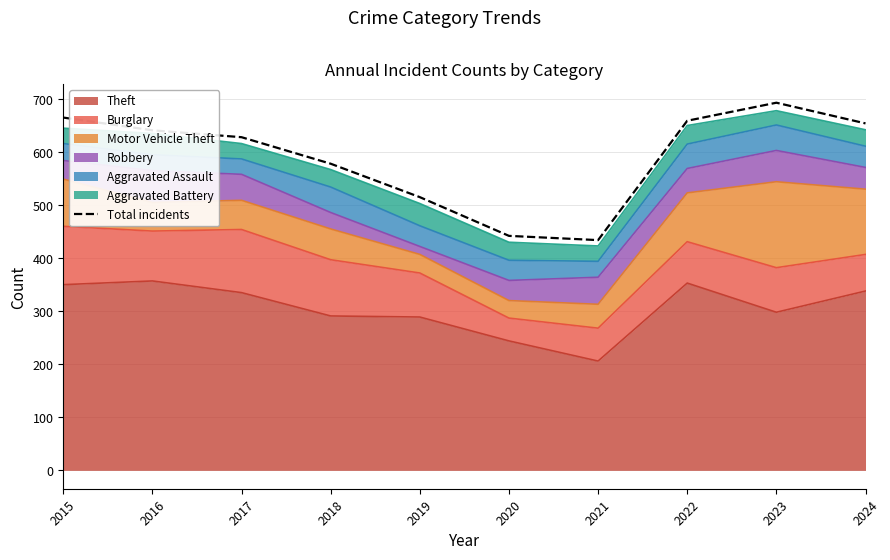

What is the value of the 7th point from the left?

434